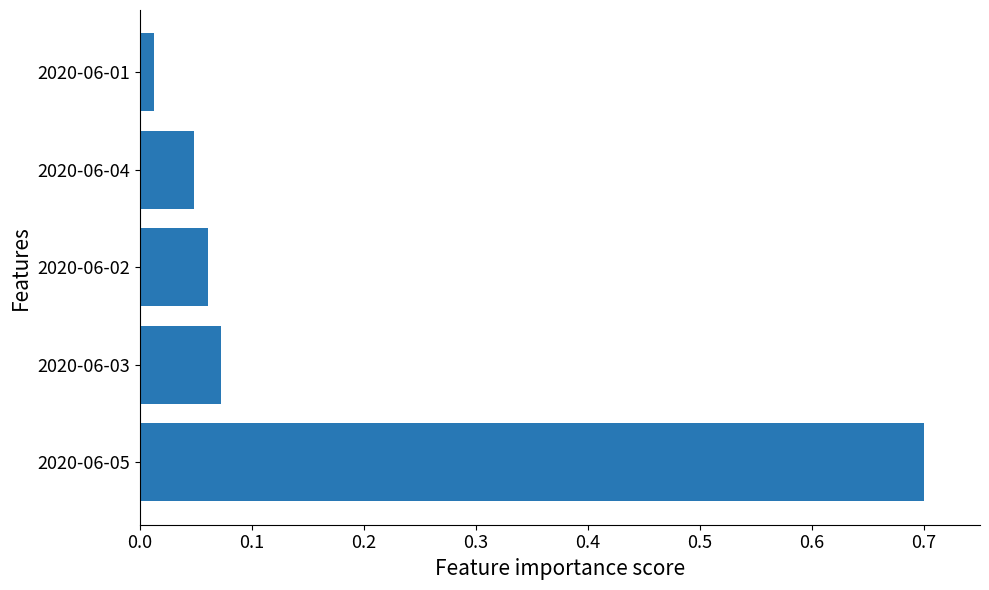

Rank the categories by value from highest to lowest.

2020-06-05, 2020-06-03, 2020-06-02, 2020-06-04, 2020-06-01